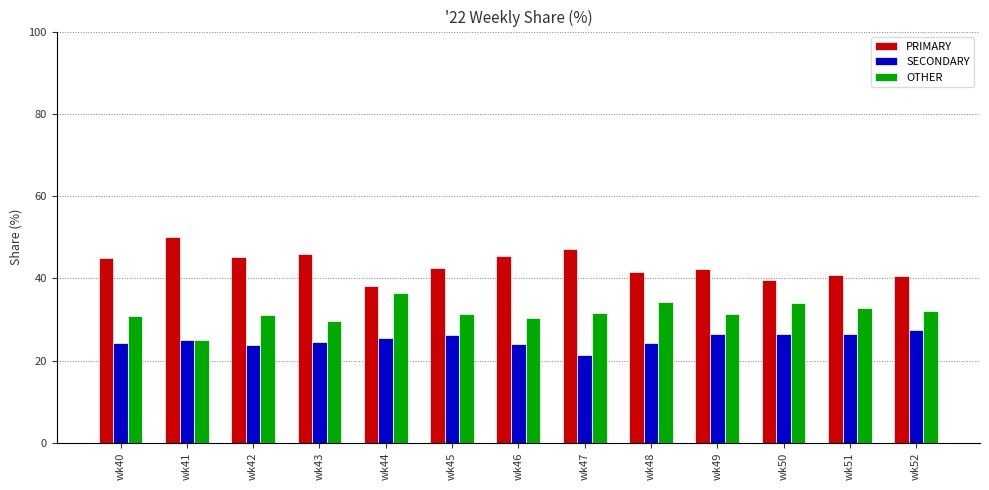

Rank the series by their maximum value, from lowest to highest.

SECONDARY, OTHER, PRIMARY